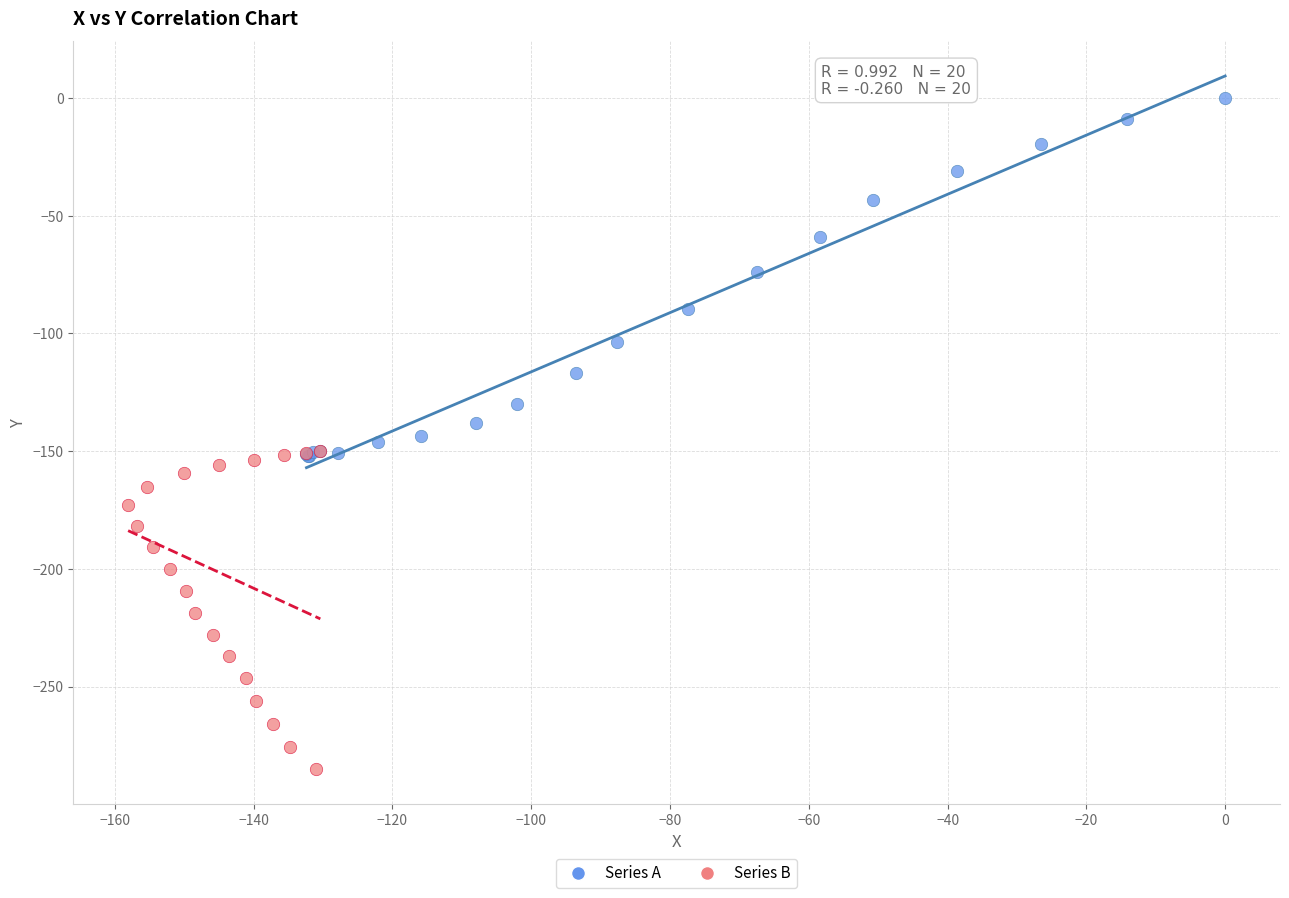

What are all the series names shown in the legend?

Series A, Series B